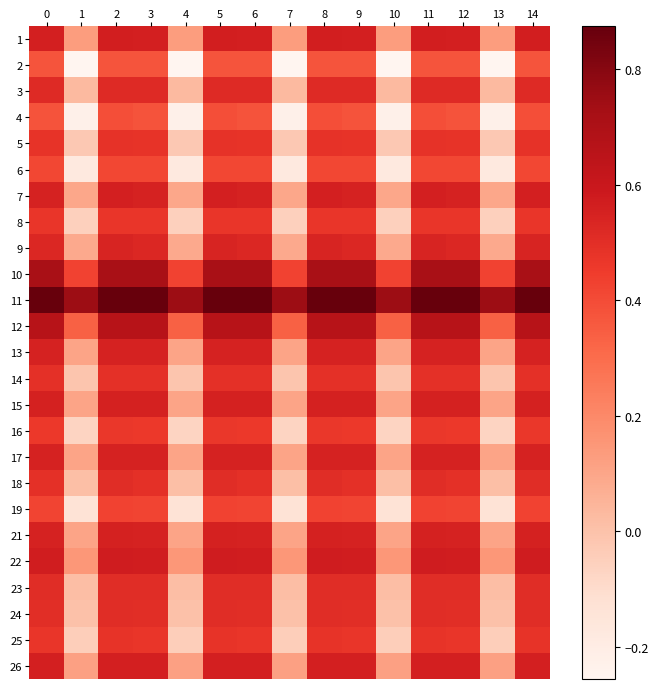

What is the greatest value displayed?

0.9